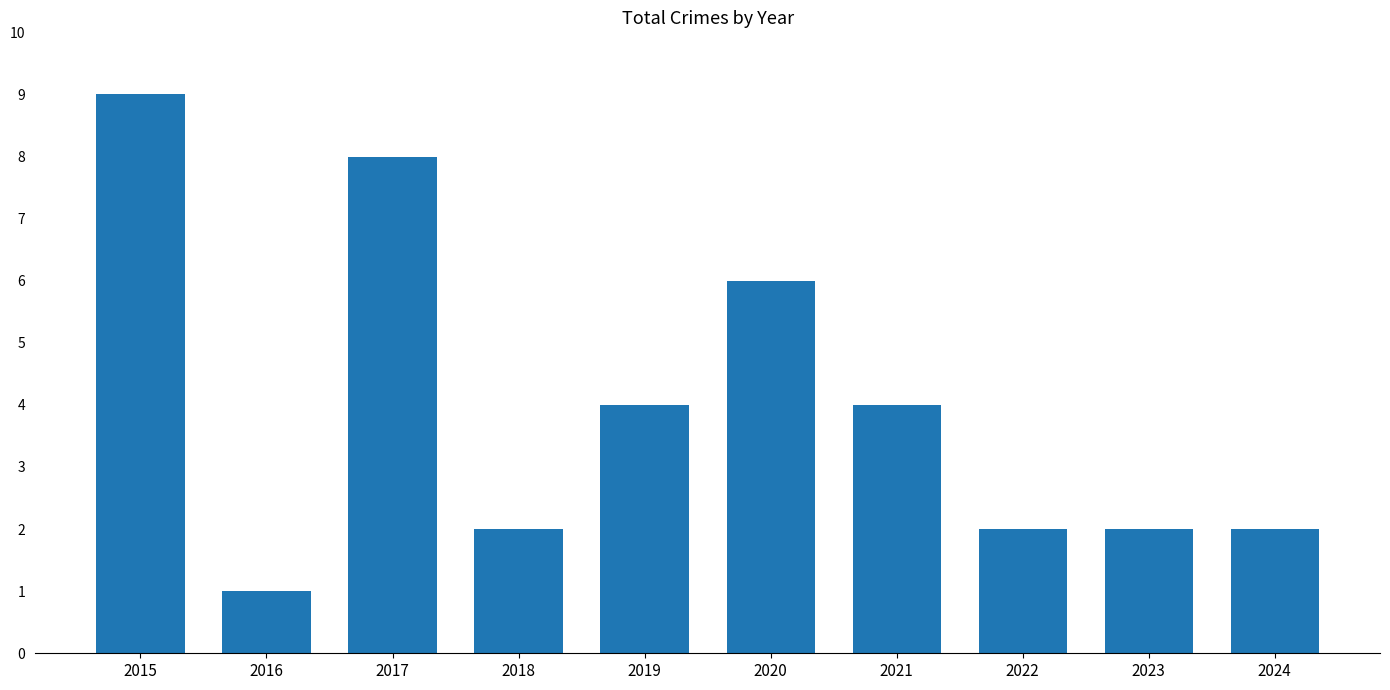

Approximately how many times larger is the value at 2019 compared to 2016?

4.0